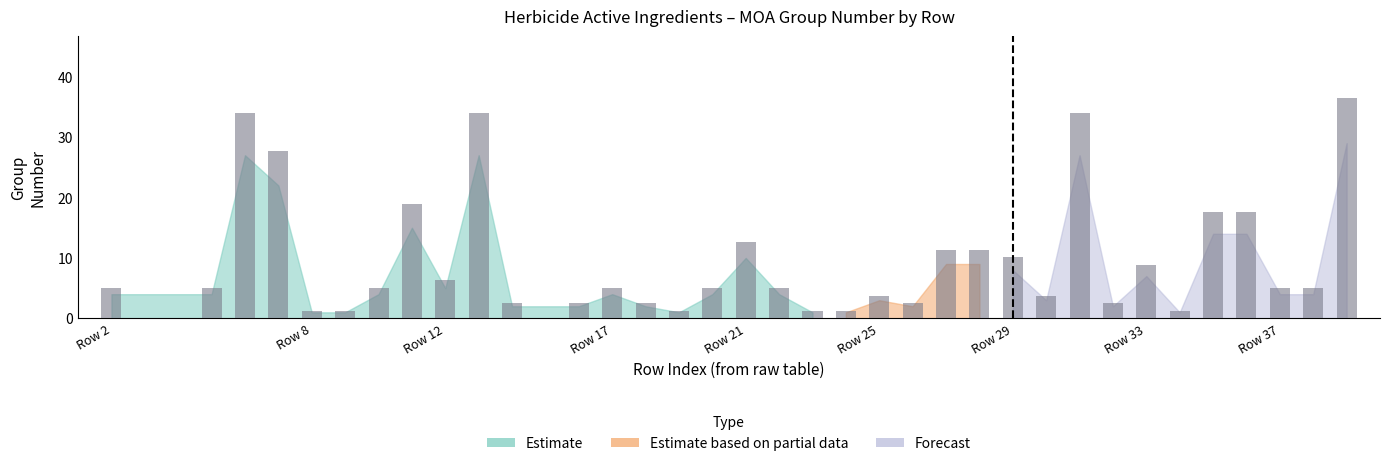

What is the minimum value shown in the chart?

1.3